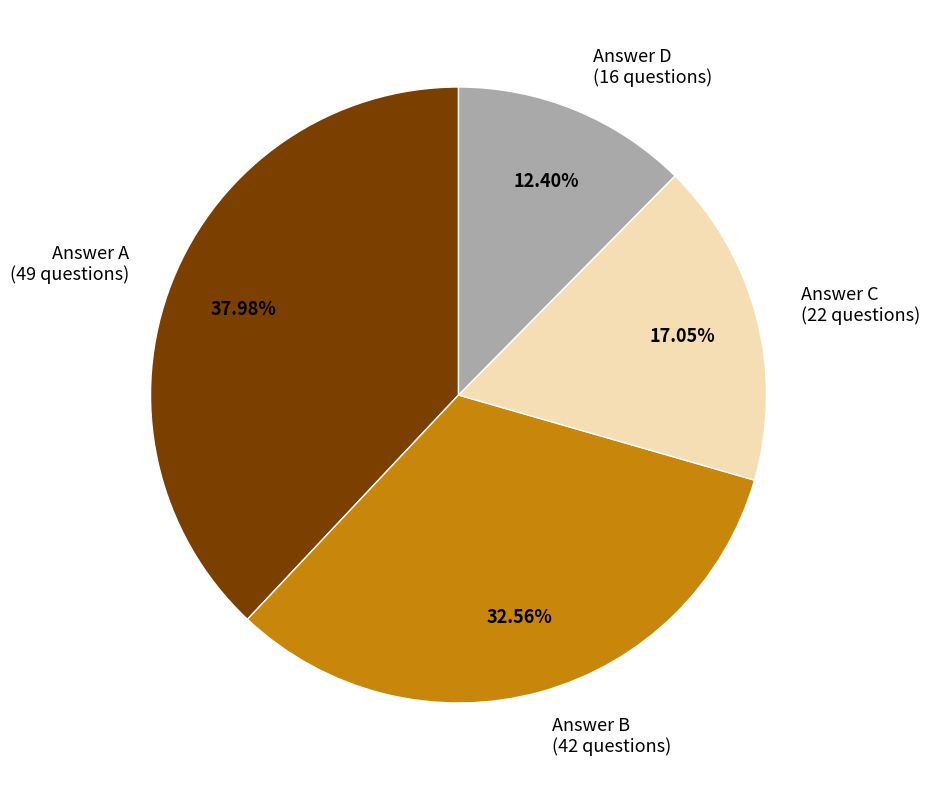

Combined, do Answer B (42 questions) and Answer C (22 questions) account for over 50%?

No